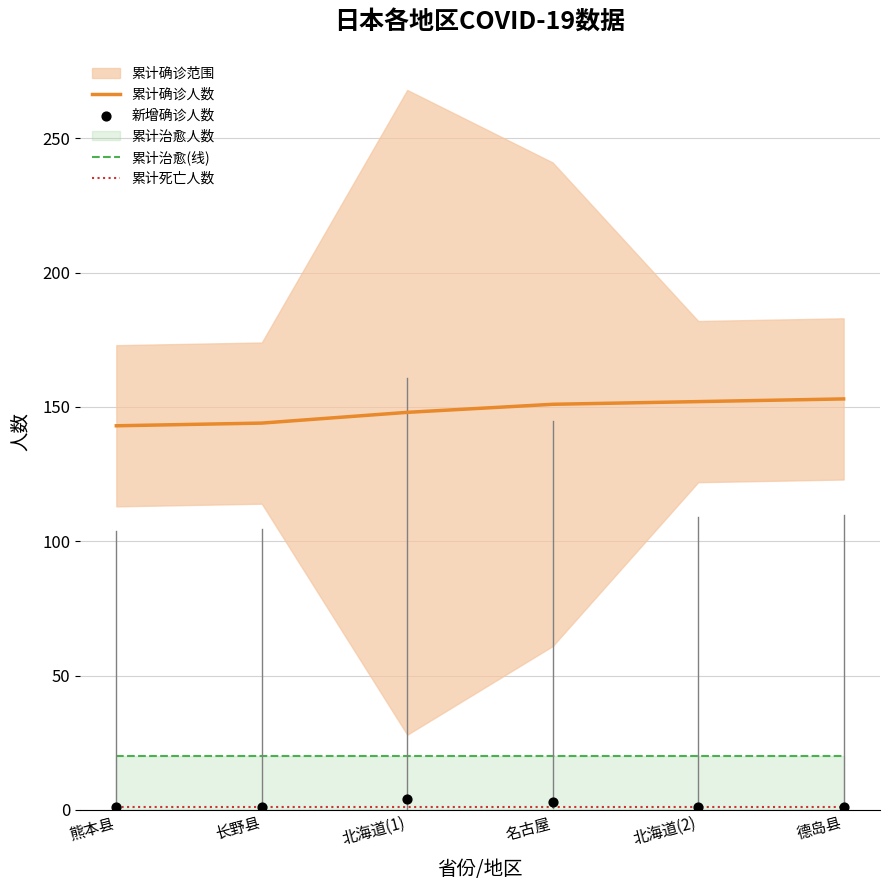

At how many categories does at least one series exceed 41?

6